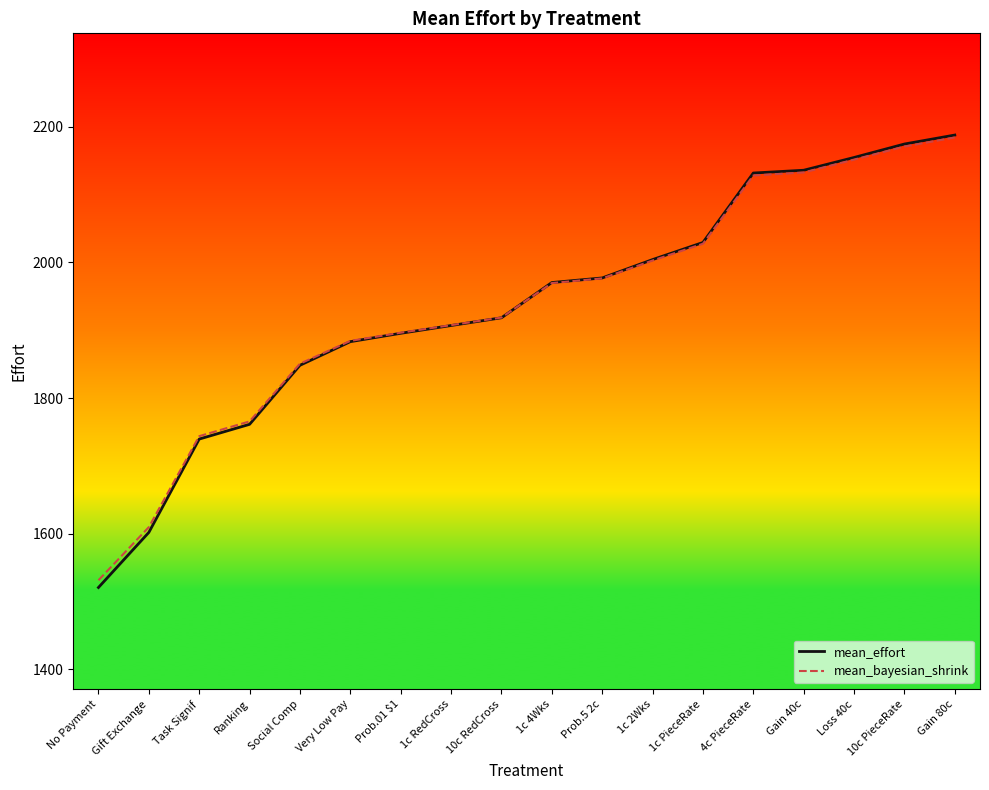

Reading right to left, extract all data points from this chart.

mean_effort: 2187.9	2174.6	2154.8	2136.0	2131.9	2029.4	2004.2	1977.1	1970.4	1918.4	1907.0	1895.5	1883.2	1848.4	1761.3	1739.5	1601.9	1520.7
mean_bayesian_shrink: 2184.3	2170.9	2151.7	2132.7	2128.2	2027.6	2002.8	1976.5	1969.6	1918.7	1907.5	1896.4	1884.3	1850.7	1765.6	1743.8	1609.7	1531.3